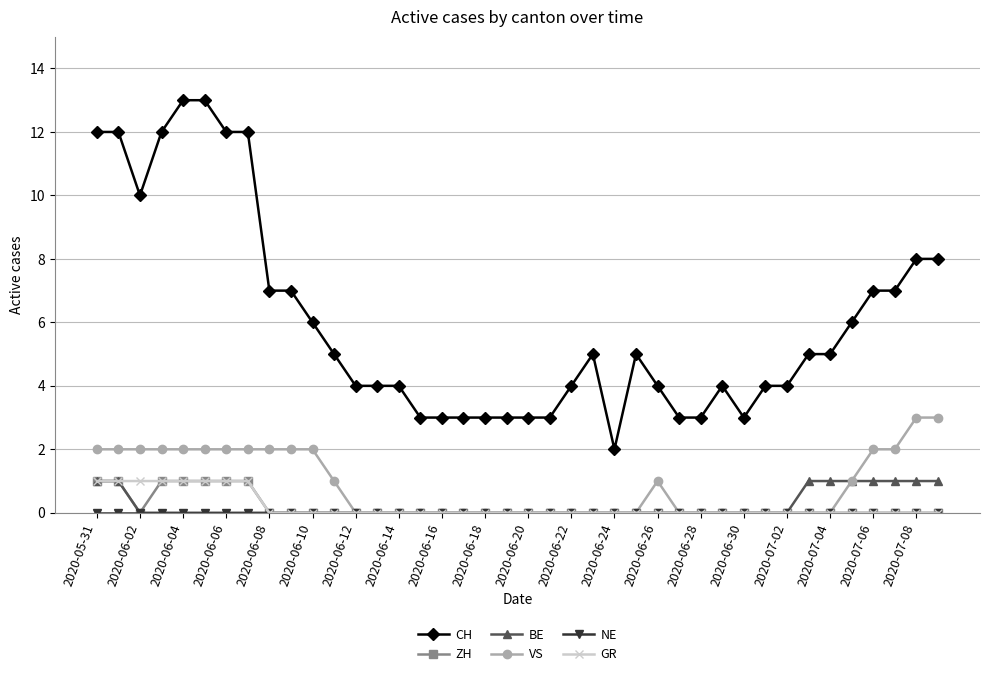

Which series has the largest range (max minus min)?

CH